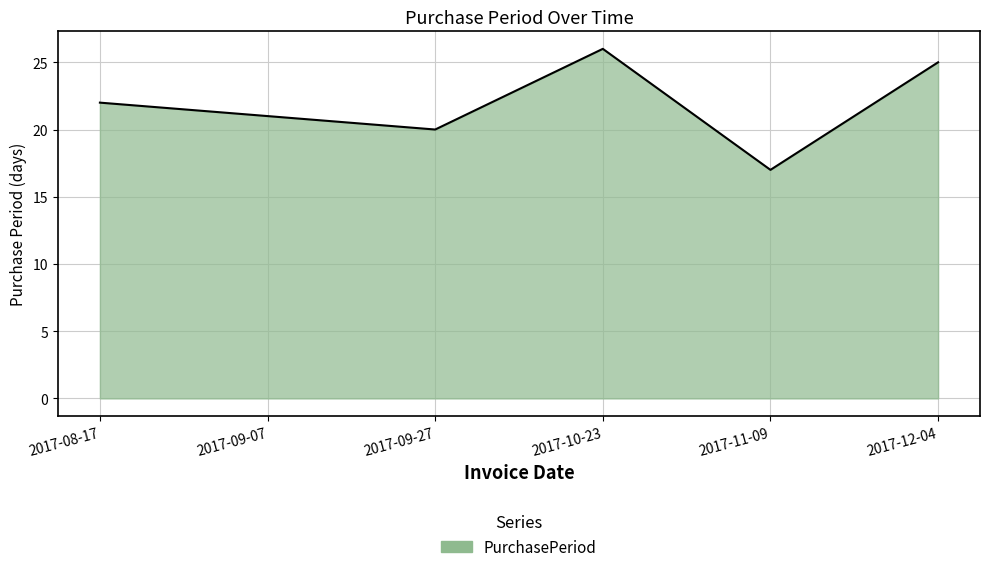

What is the greatest value displayed?

26